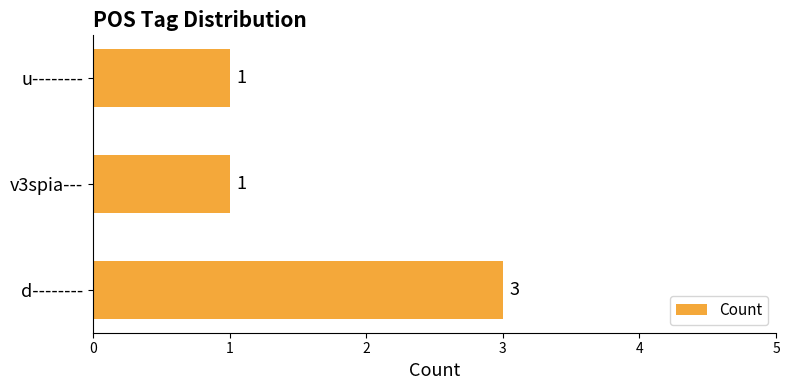

Does the chart contain any negative values?

No